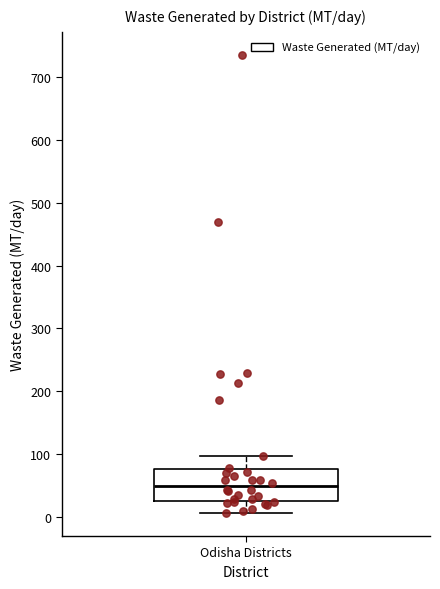

Read this box plot against the y-axis: the position of the median line, the range covered by the box, and the ends of both whiskers. The values are not printed on the chart, so give them approximately, as read against the axis.

median 50, box 30 to 80, whiskers 10 to 100